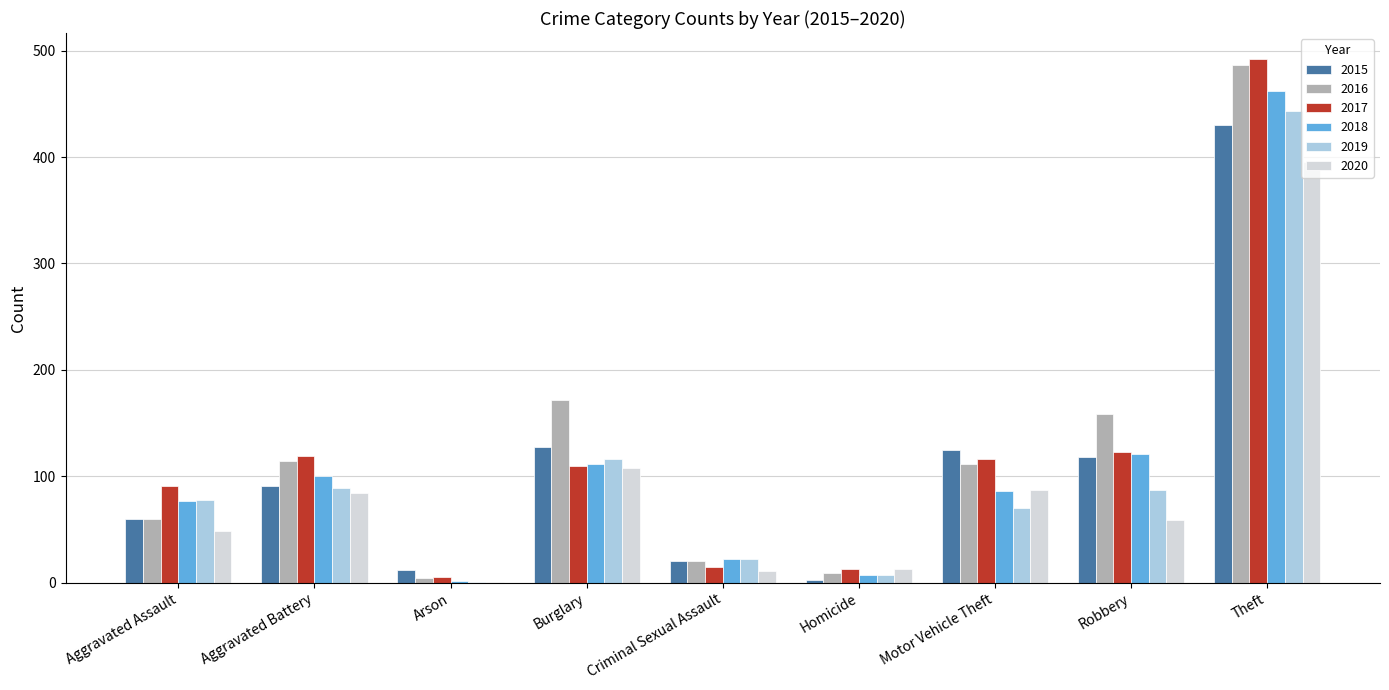

Count the number of data series in this chart.

6